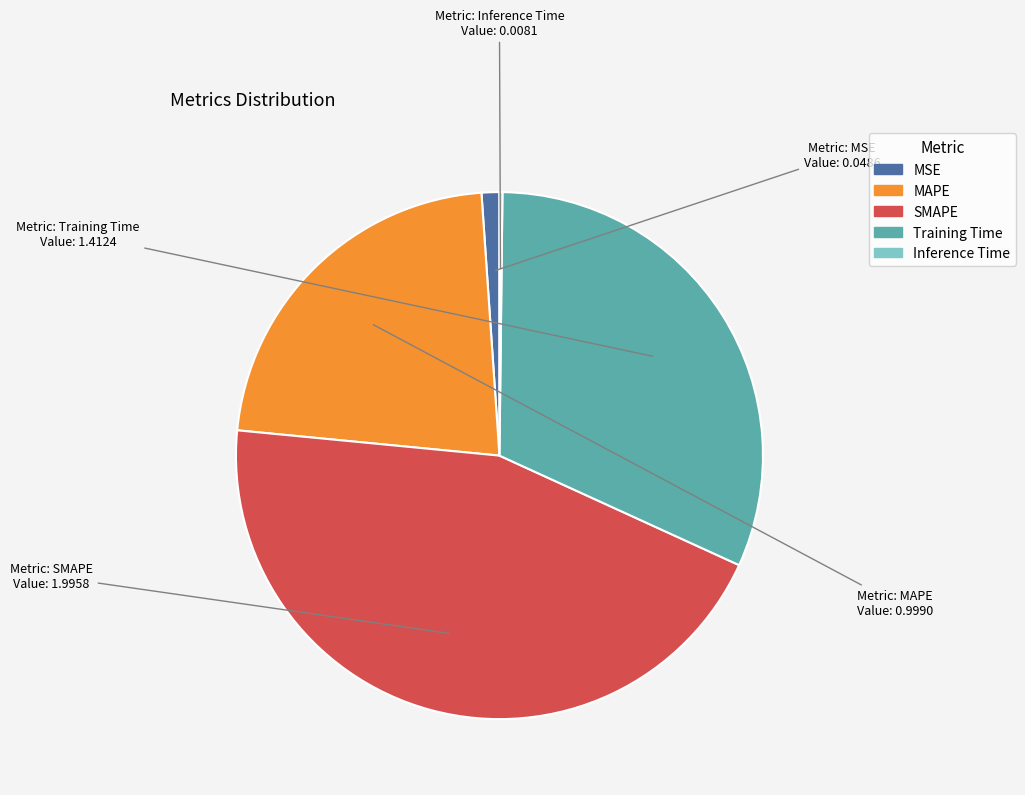

The SMAPE slice represents 45% of the pie. True or false?

True